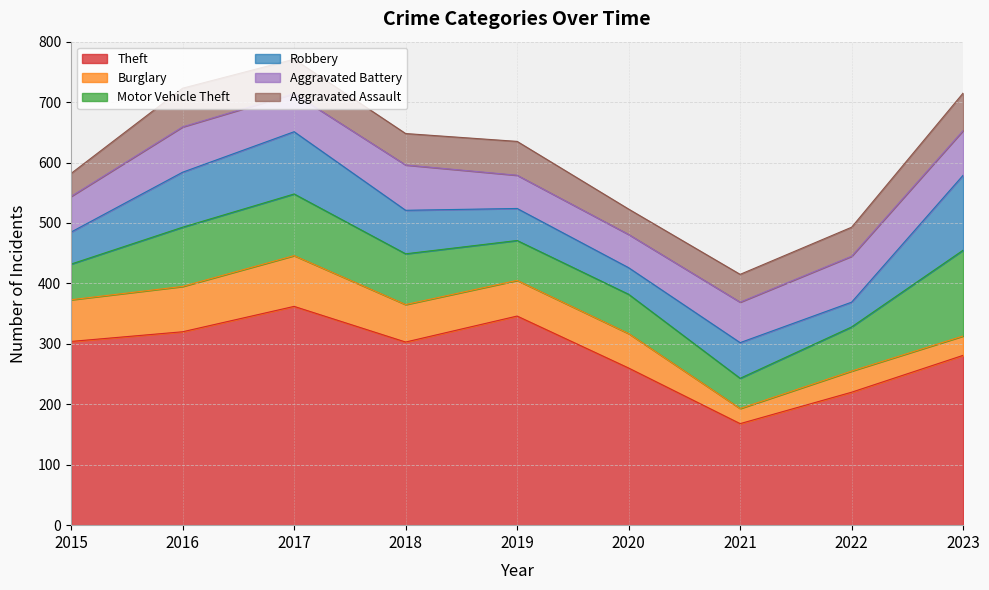

Reading left to right, extract all data points from this chart.

Theft: 304	320	362	303	346	260	168	220	281
Burglary: 69	75	84	62	59	57	25	35	32
Motor Vehicle Theft: 59	98	102	84	66	65	50	73	142
Robbery: 53	91	103	72	53	44	59	41	124
Aggravated Battery: 59	75	63	75	55	55	67	76	74
Aggravated Assault: 38	64	57	52	56	42	46	48	62